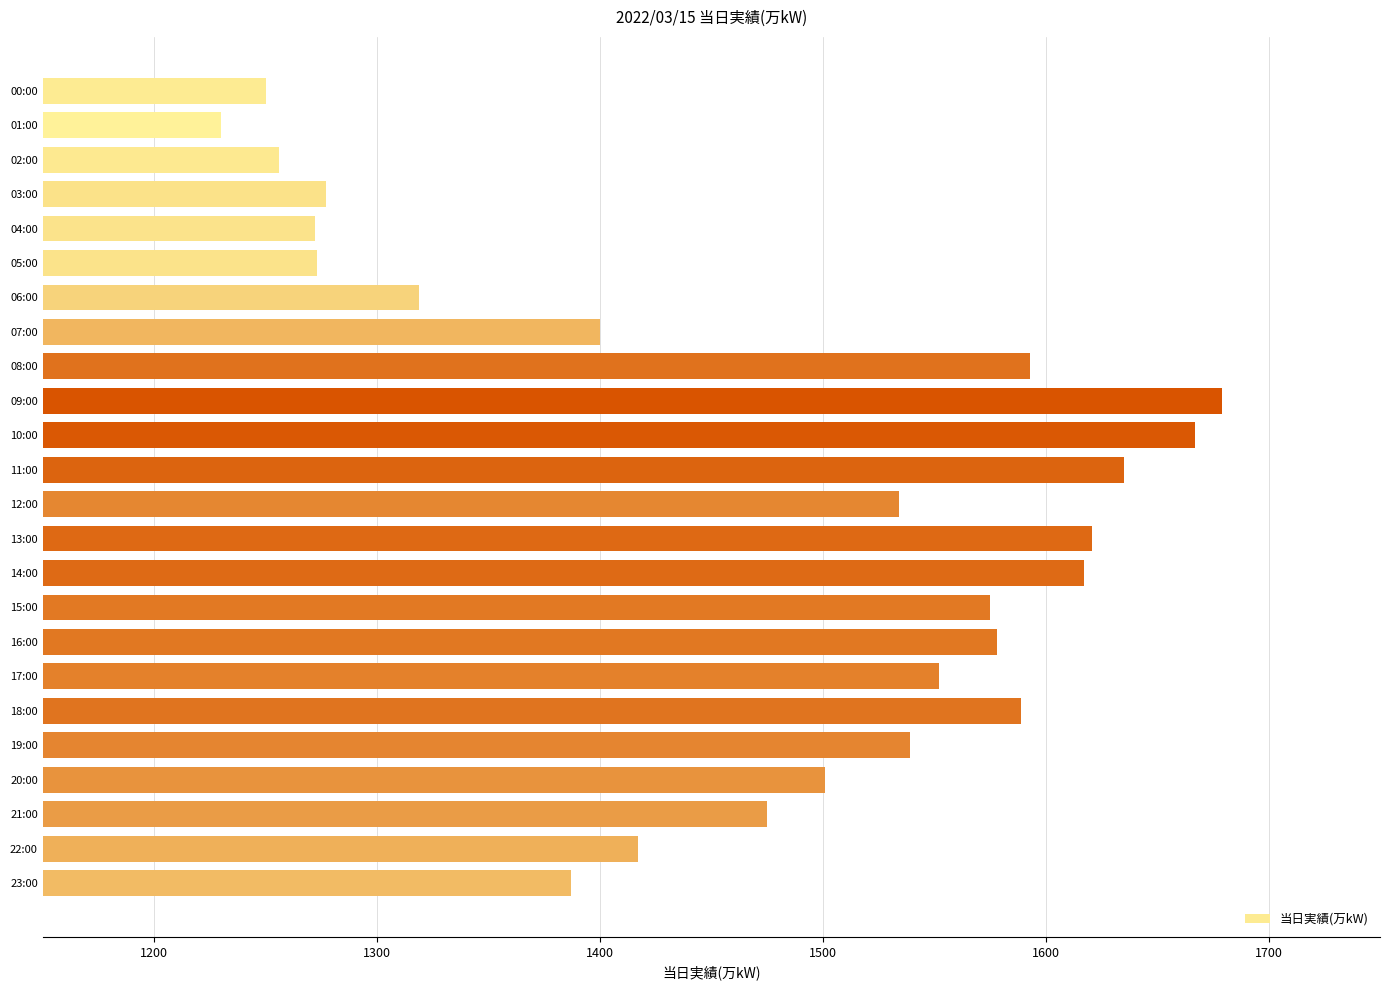

Is it true that the value at 16:00 is 2242?

False